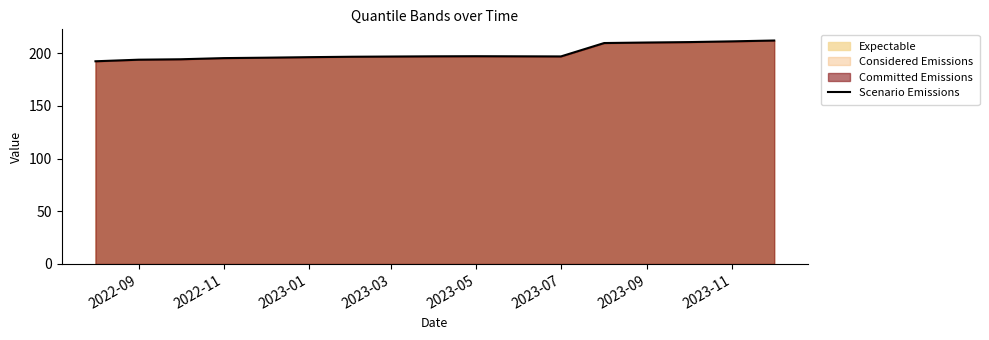

The chart shows a value of 373.0 at 2023-09. True or false?

False